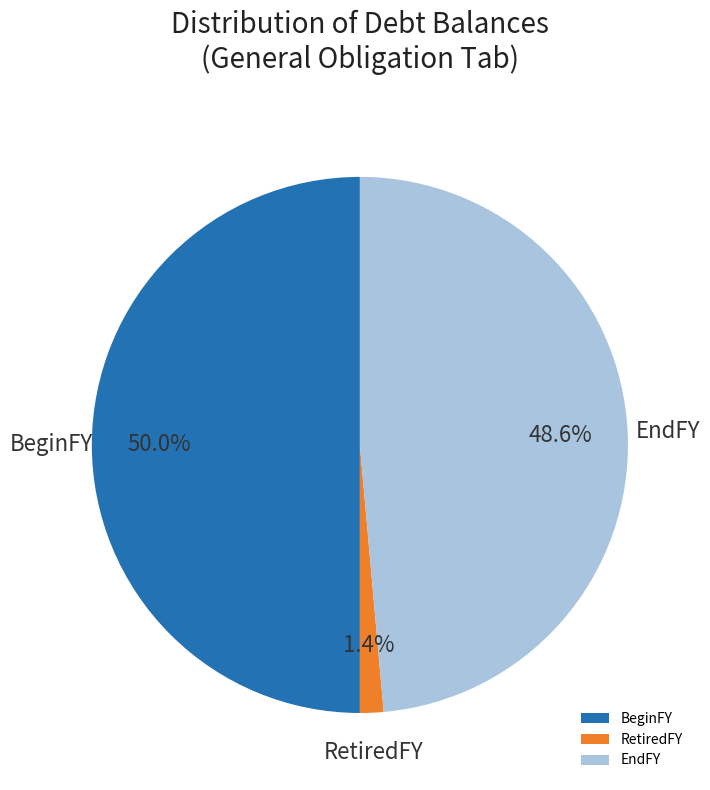

Rank the categories by value from highest to lowest.

BeginFY, EndFY, RetiredFY